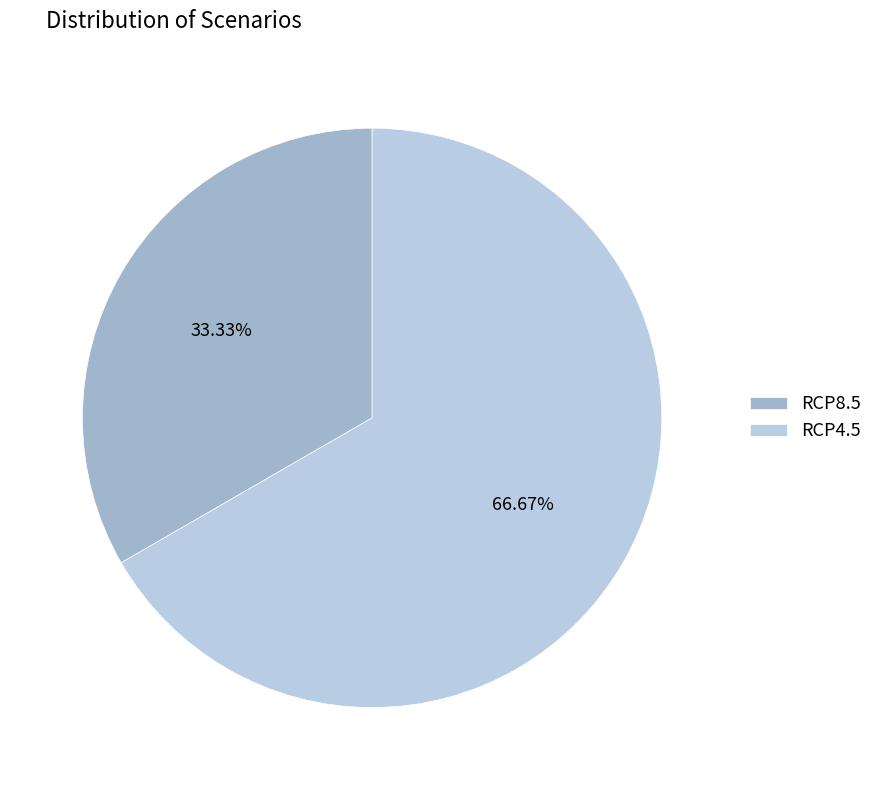

What percentage is the RCP4.5 slice, to the nearest percent?

67%